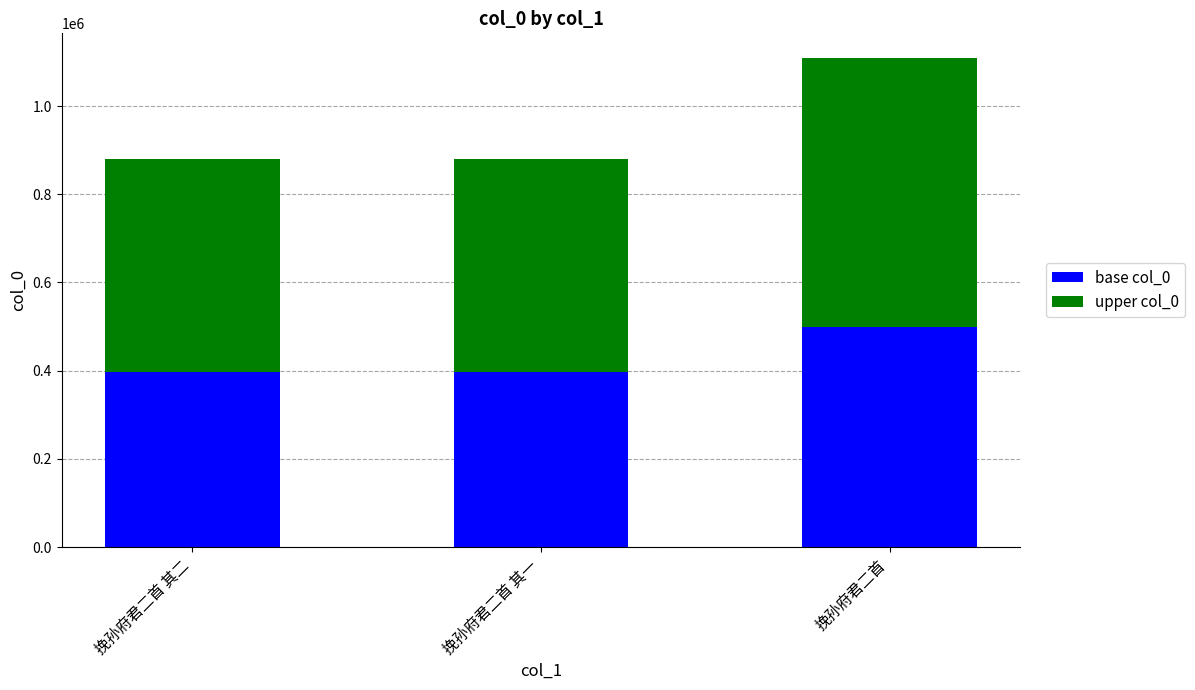

What is the total value across all series at 挽孙府君二首 其二?

880063.0